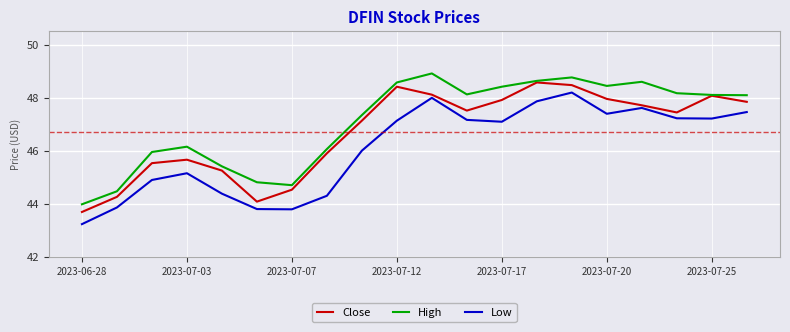

True or false: Low and High intersect in this chart.

False